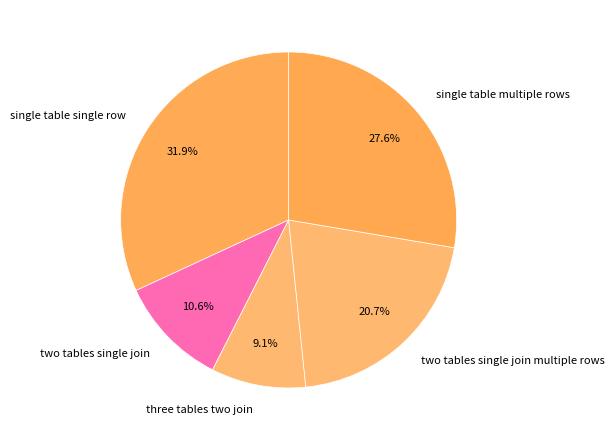

How many slices are in this pie chart?

5